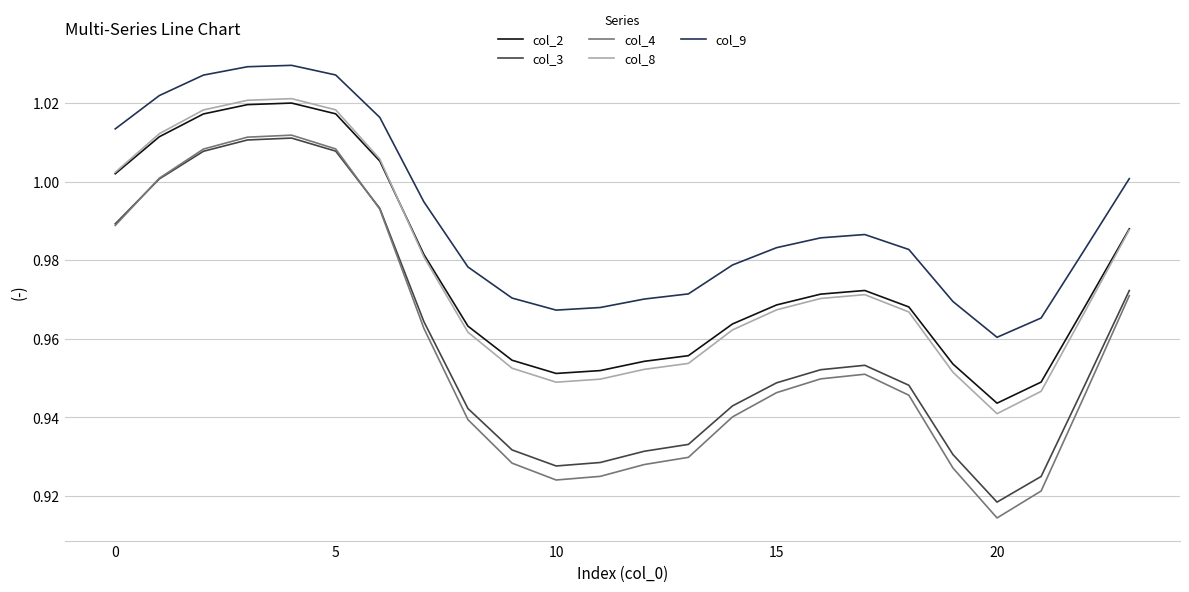

Which series has the largest range (max minus min)?

col_4